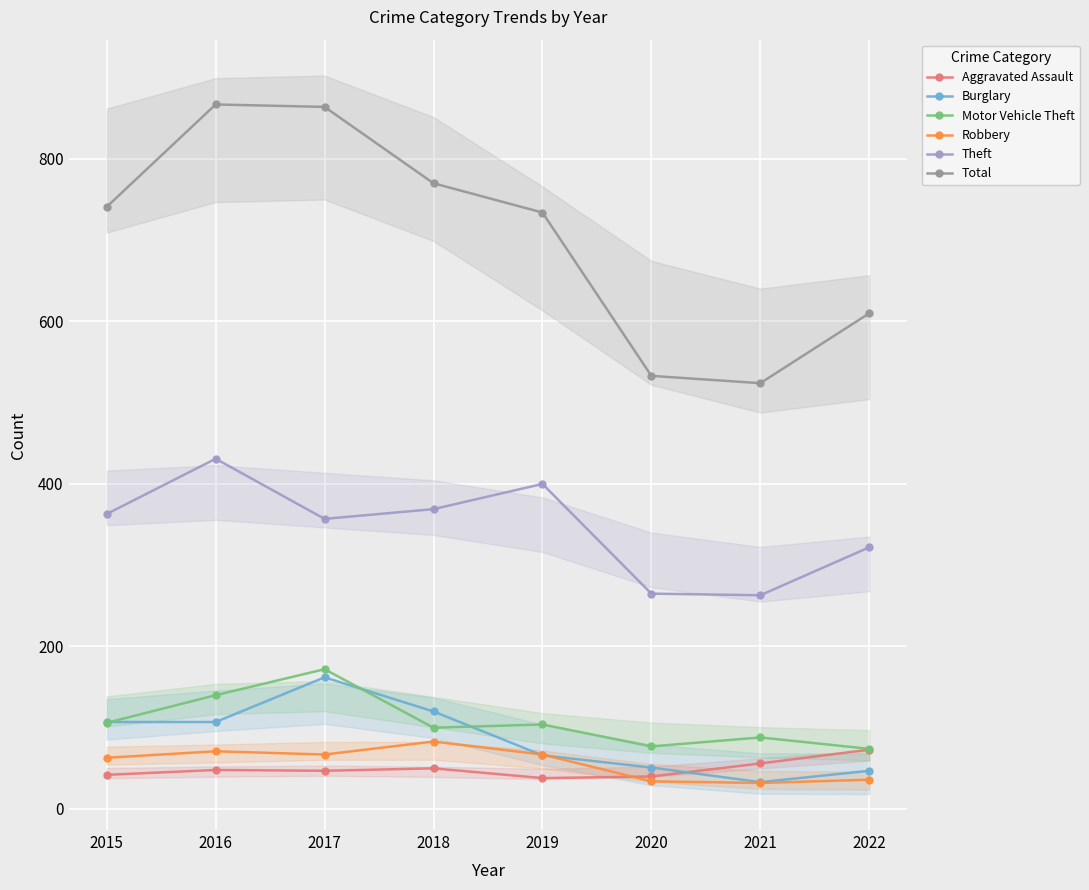

Reading left to right, what are all the values shown in this chart?

Aggravated Assault: 42	48	47	50	38	40	56	73
Burglary: 107	107	162	120	66	51	33	47
Motor Vehicle Theft: 106	140	172	100	104	77	88	74
Robbery: 63	71	67	83	67	34	32	36
Theft: 363	431	357	369	400	265	263	322
Total: 741	867	864	770	734	533	524	610